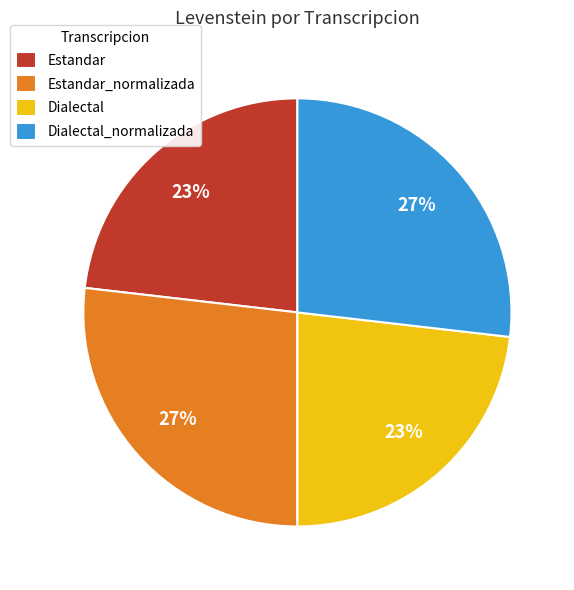

Is it true that Estandar_normalizada is 27% of the pie?

True